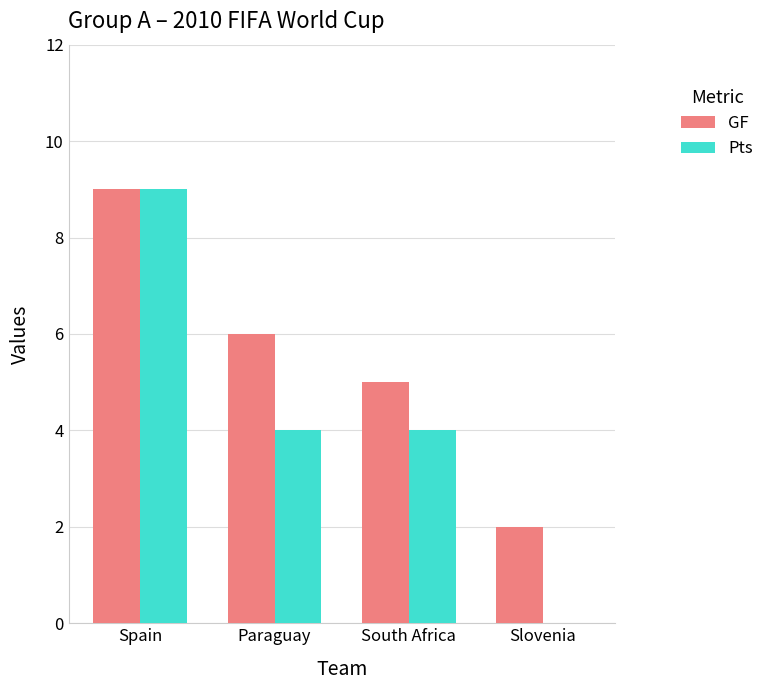

Which series has the widest spread of values?

Pts